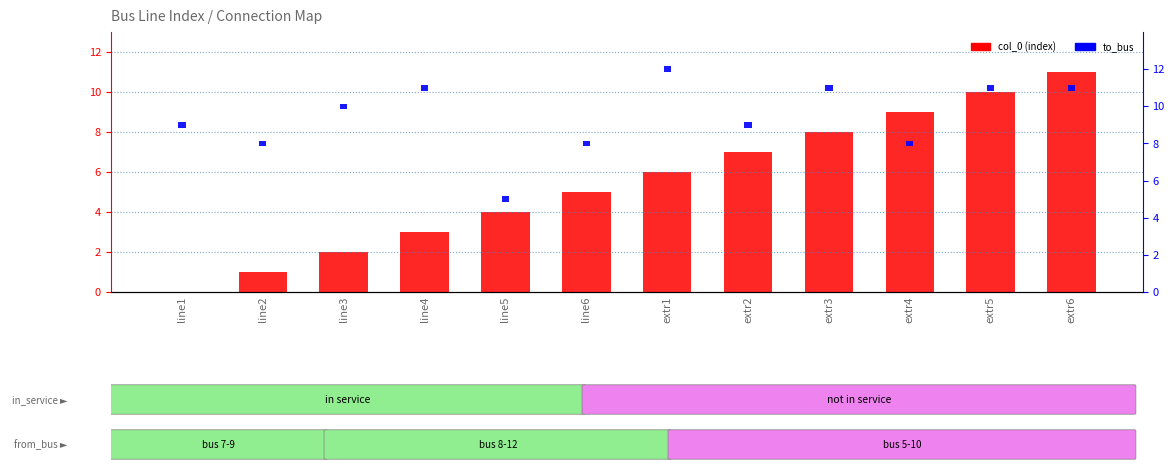

At which label does col_0 (index) reach its peak?

extr6